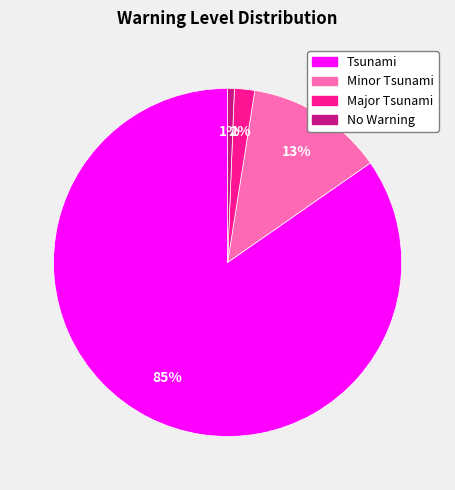

Count the number of slices in the pie.

4